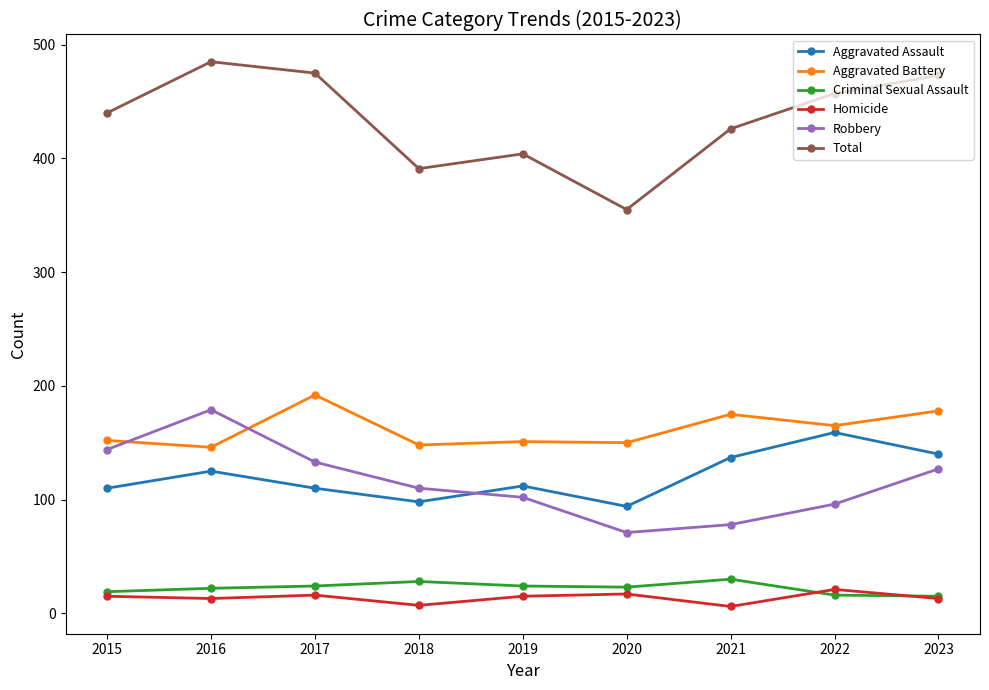

Which category has the highest value across all series?

2016